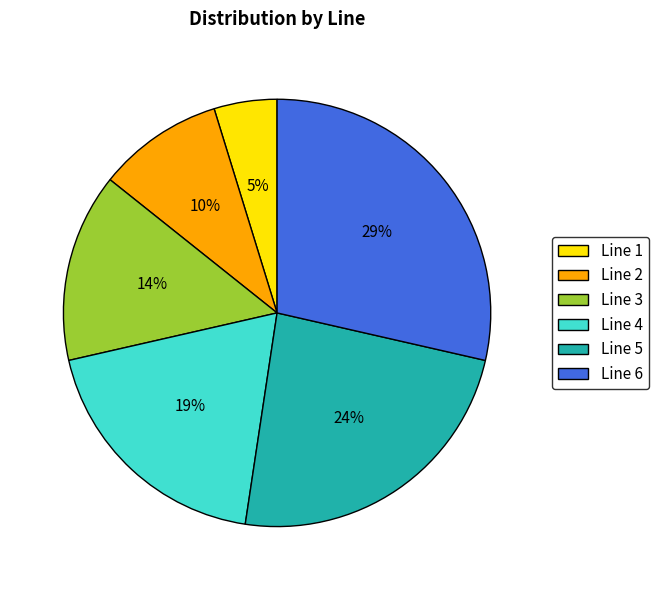

Is there any slice that represents more than half of the pie?

No